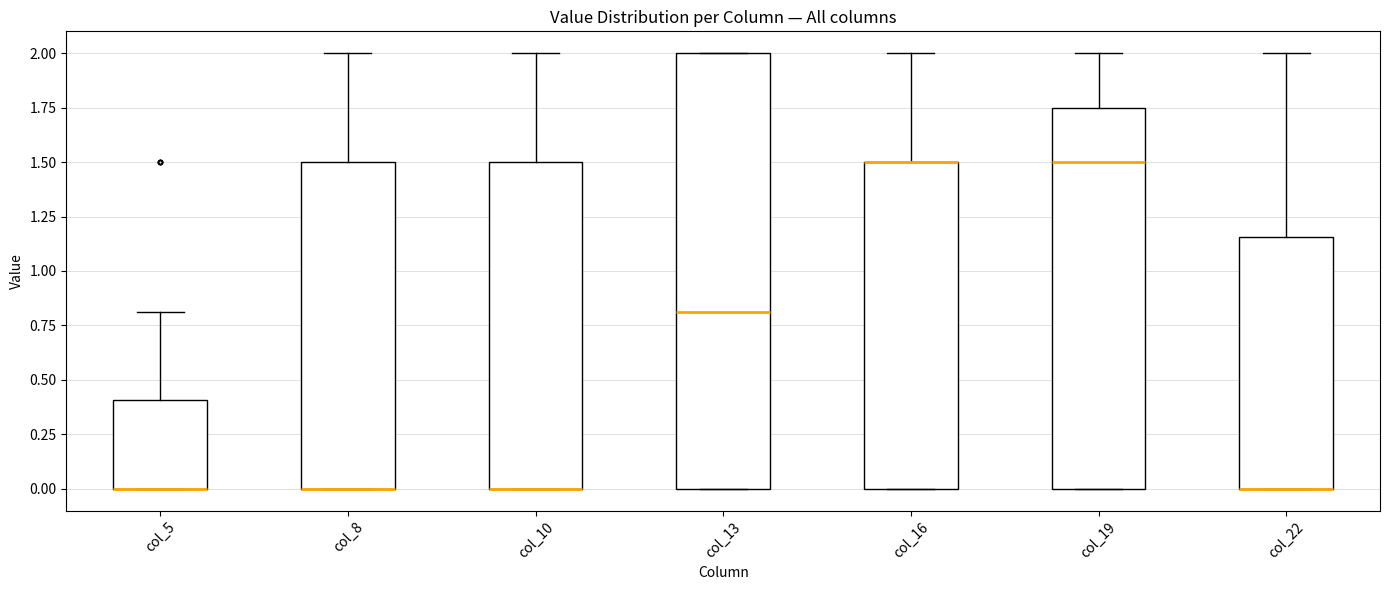

Which box is the tallest, from its lower edge to its upper edge?

col_13